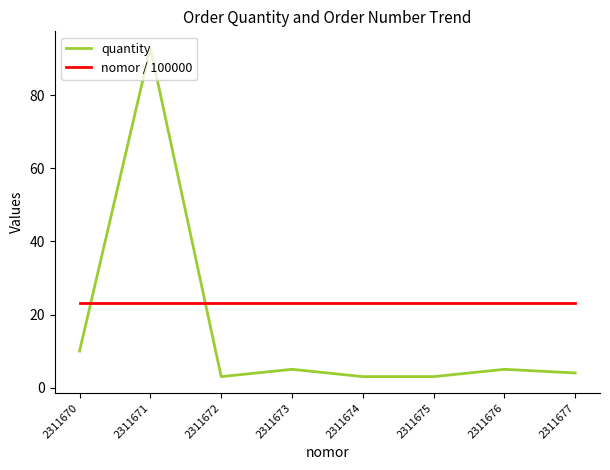

How many intersections are there between nomor / 100000 and quantity?

2